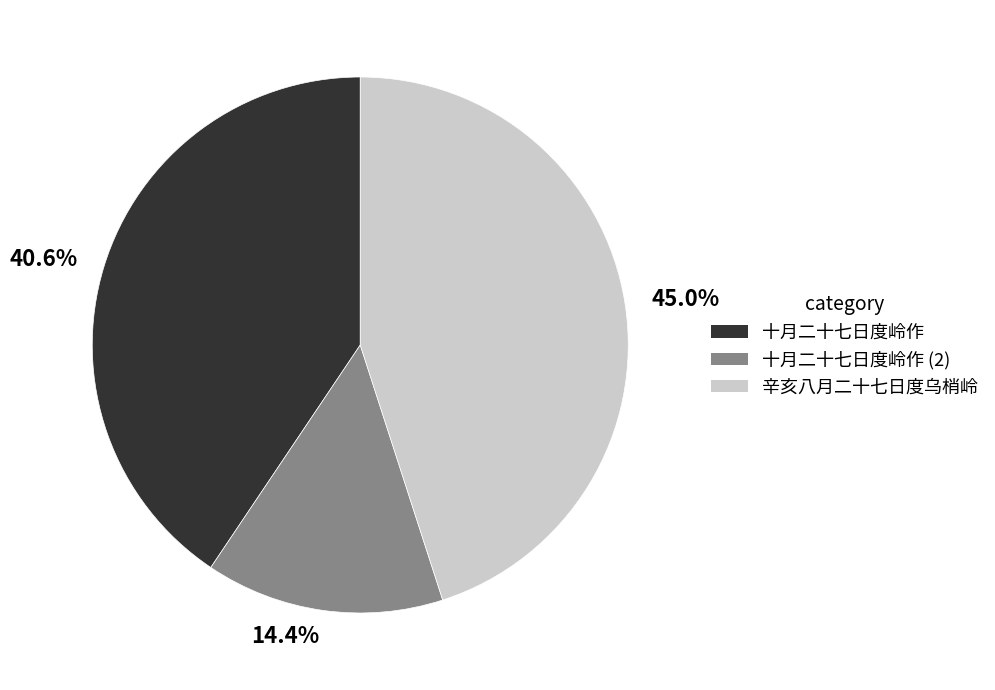

Is there a majority slice in this chart?

No